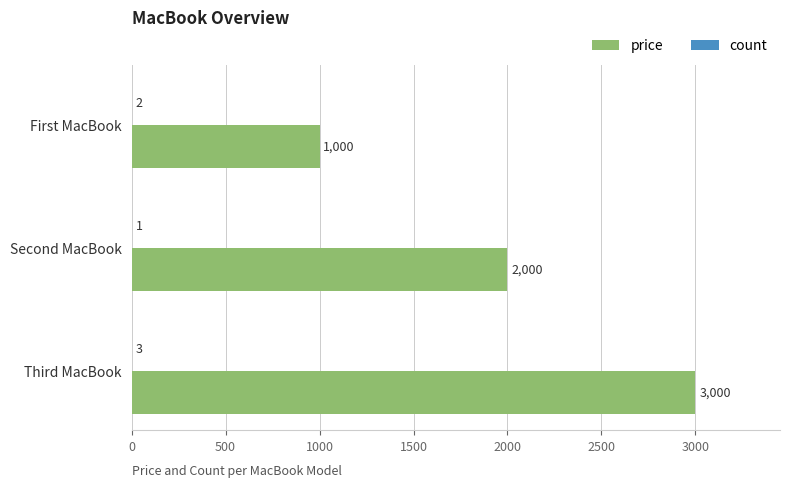

What is the total value across all series at First MacBook?

1002